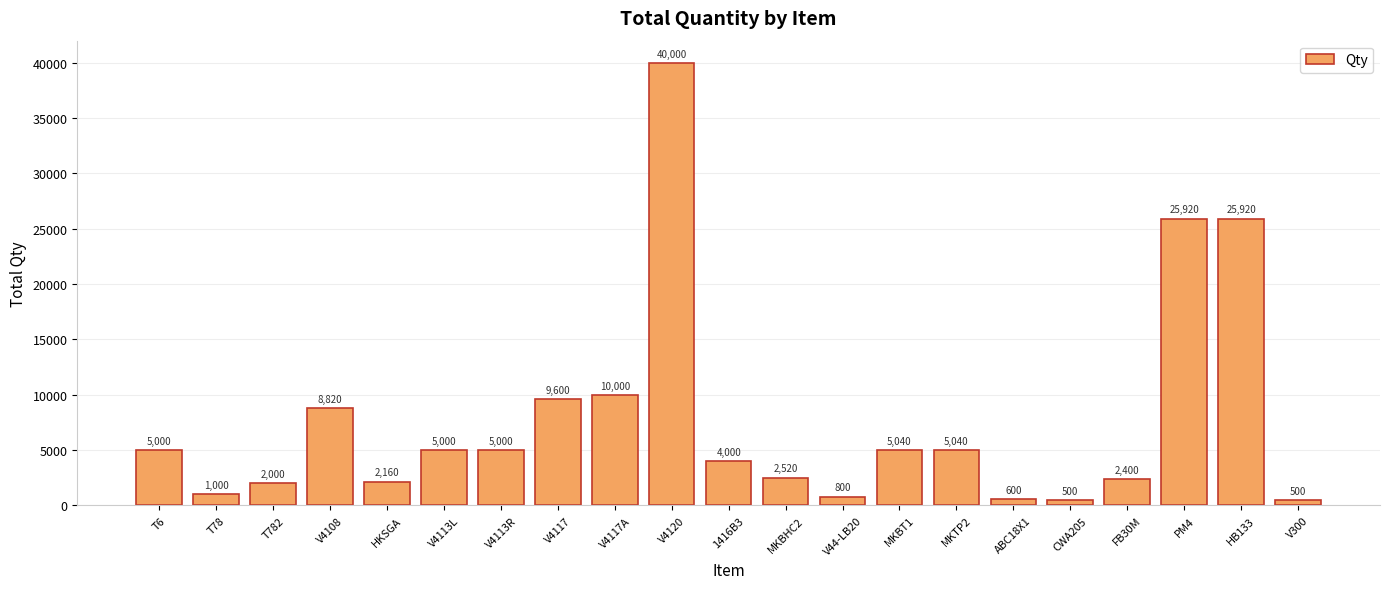

What position from the right is PM4?

3